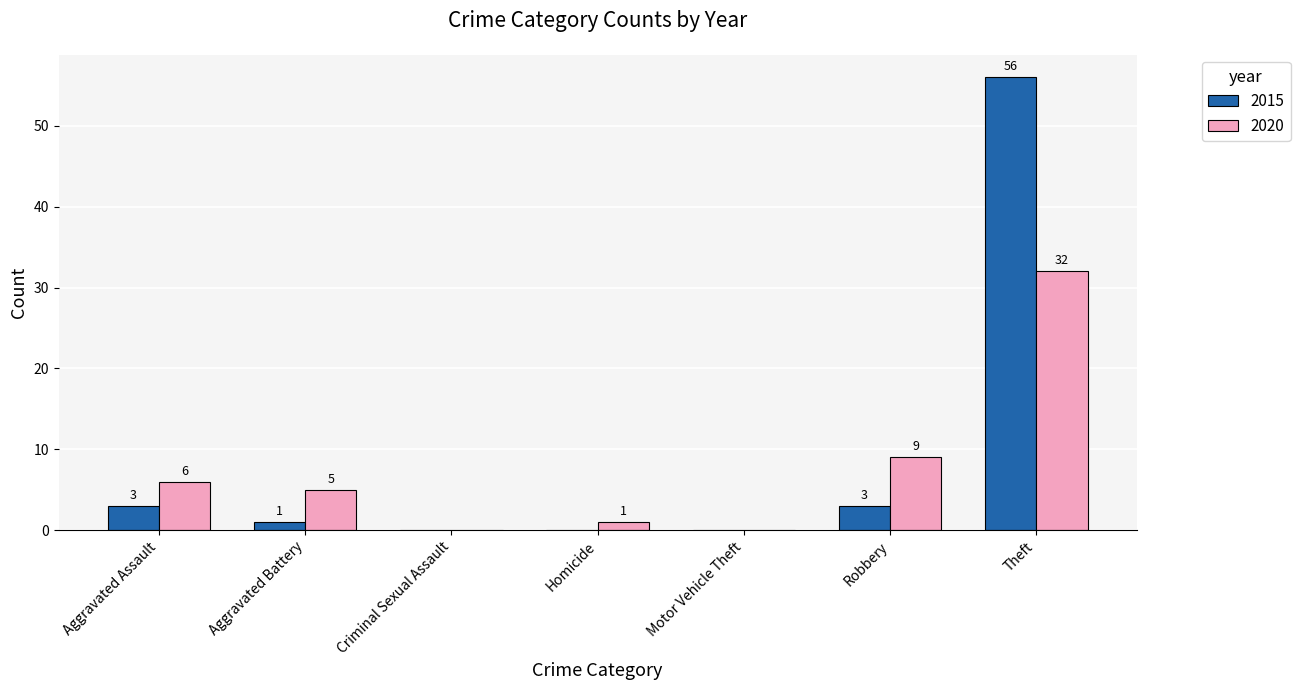

Are the bars horizontal?

No